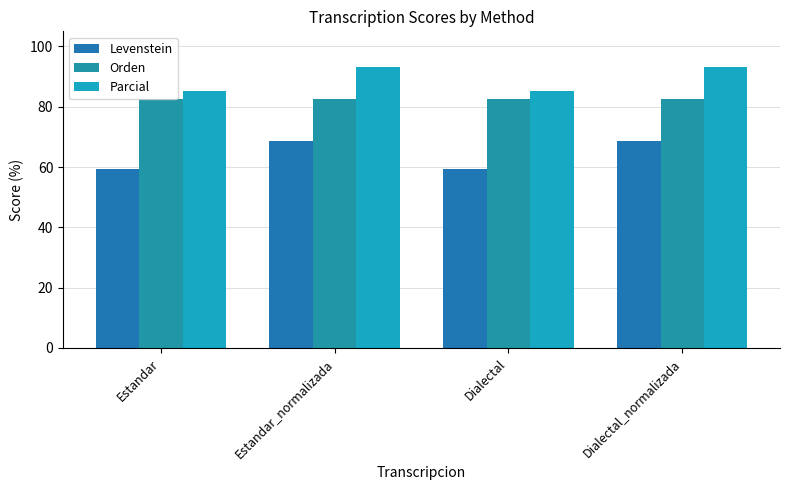

List the series in order of their peak value, highest first.

Parcial, Orden, Levenstein